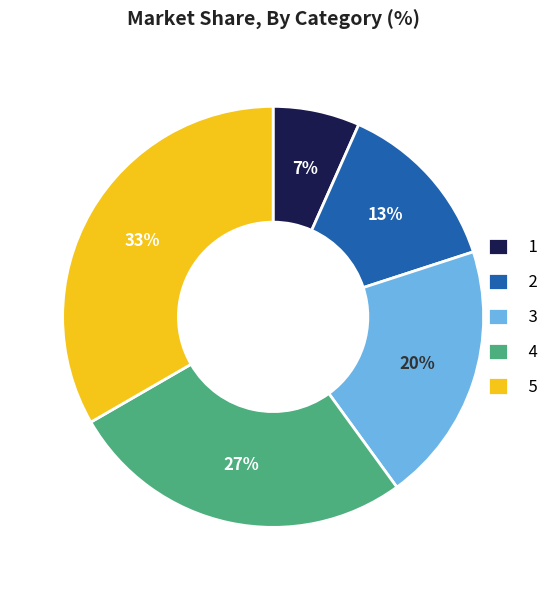

To the nearest percent, what is the combined percentage of 4 and 2?

40%